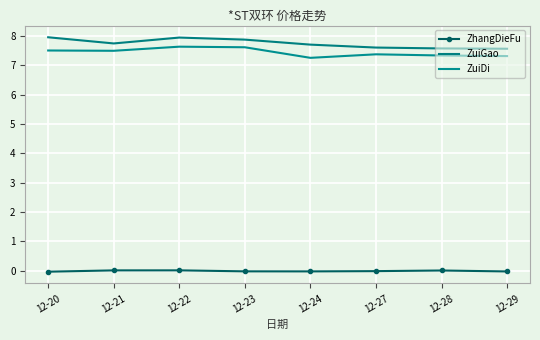

True or false: ZuiGao has a value of 7.7 at 12-24.

True